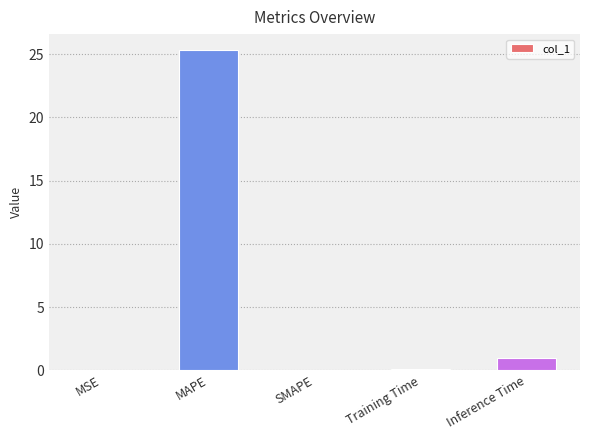

What is the sum of all values?

26.5